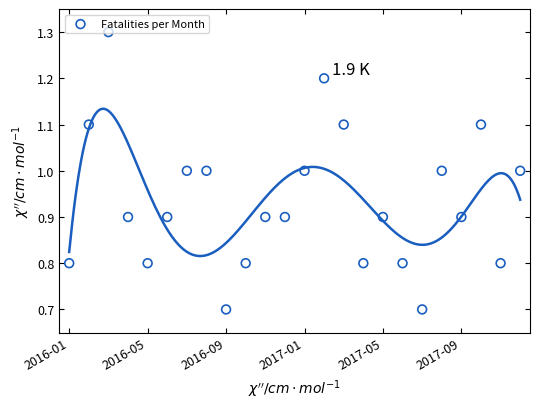

Approximately how many times larger is the value at 10 compared to 13?

0.8